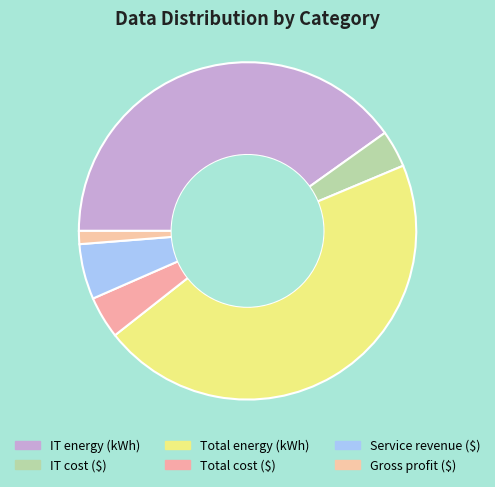

To the nearest percent, what is the difference between the largest and smallest slice percentages?

44%